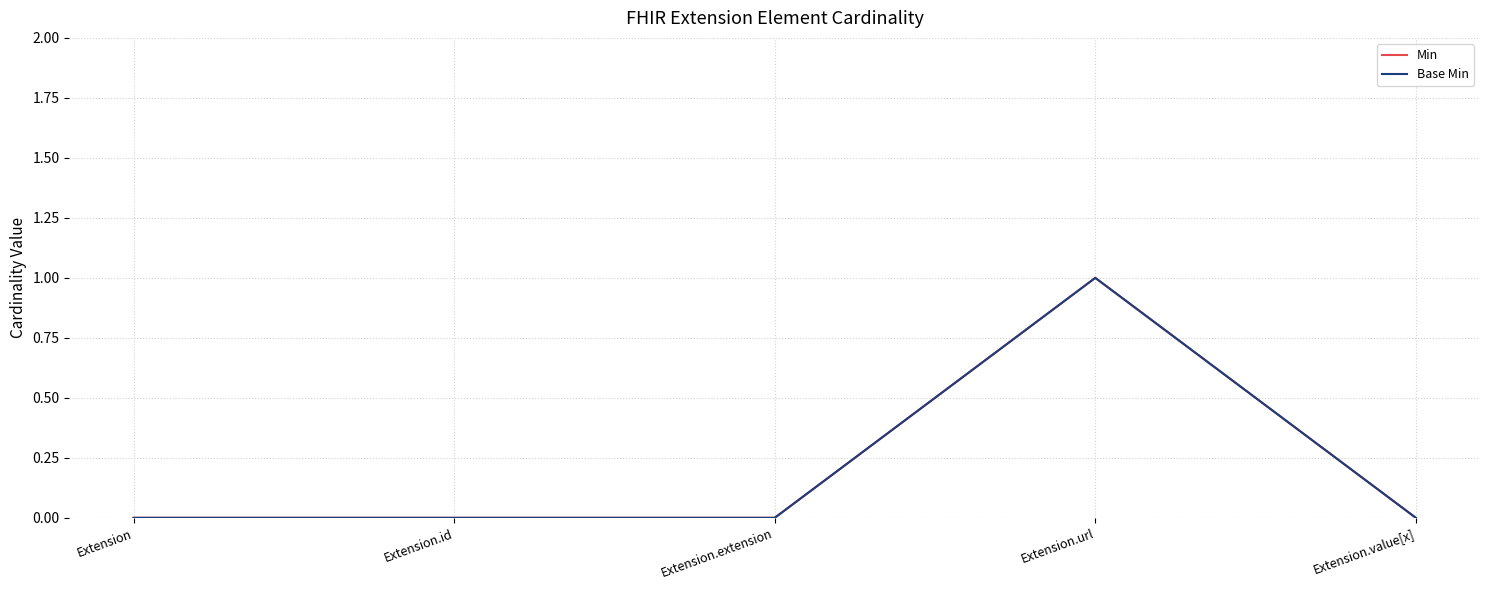

Is this an area chart (filled region under the line)?

No